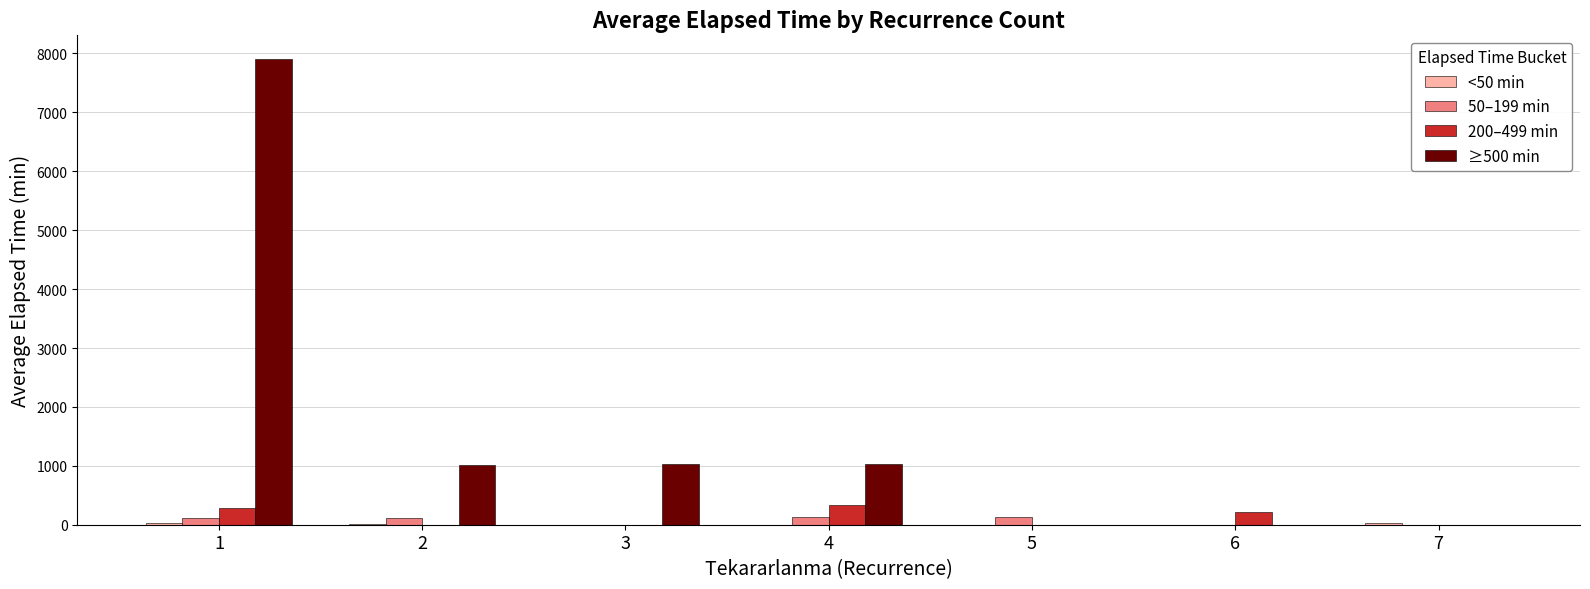

The value of 200–499 min at 5 is 0.0. True or false?

True